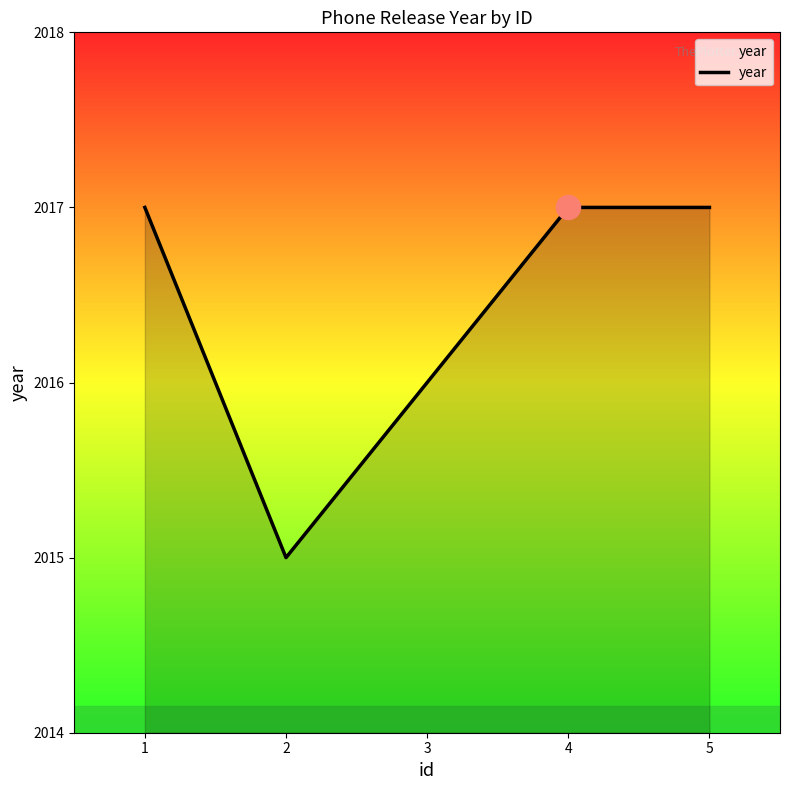

Approximately how many times larger is the value at 2 compared to 5?

1.0